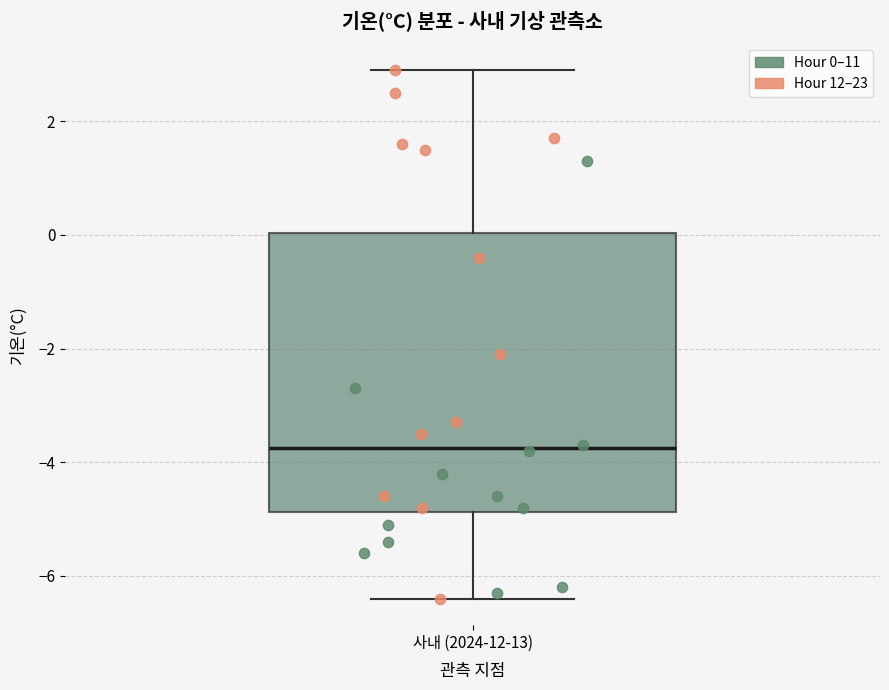

Transcribe this box plot: give where the median line is, the range the box spans, and where the two whiskers end, as read against the y-axis. The values are not printed on the chart, so give them approximately, as read against the axis.

median -3.8, box -4.8 to 0.0, whiskers -6.4 to 3.0